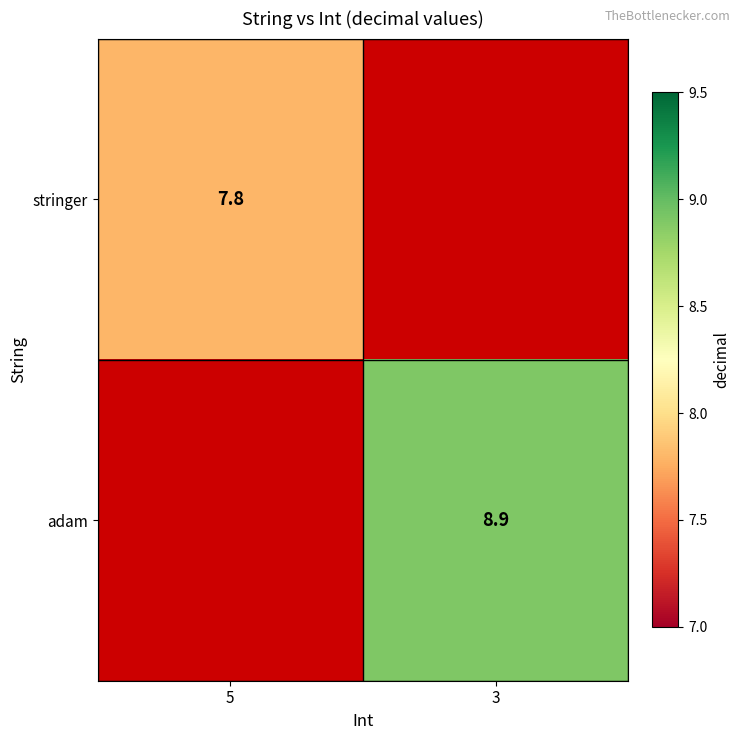

The value of stringer at 5 is 4.9. True or false?

False